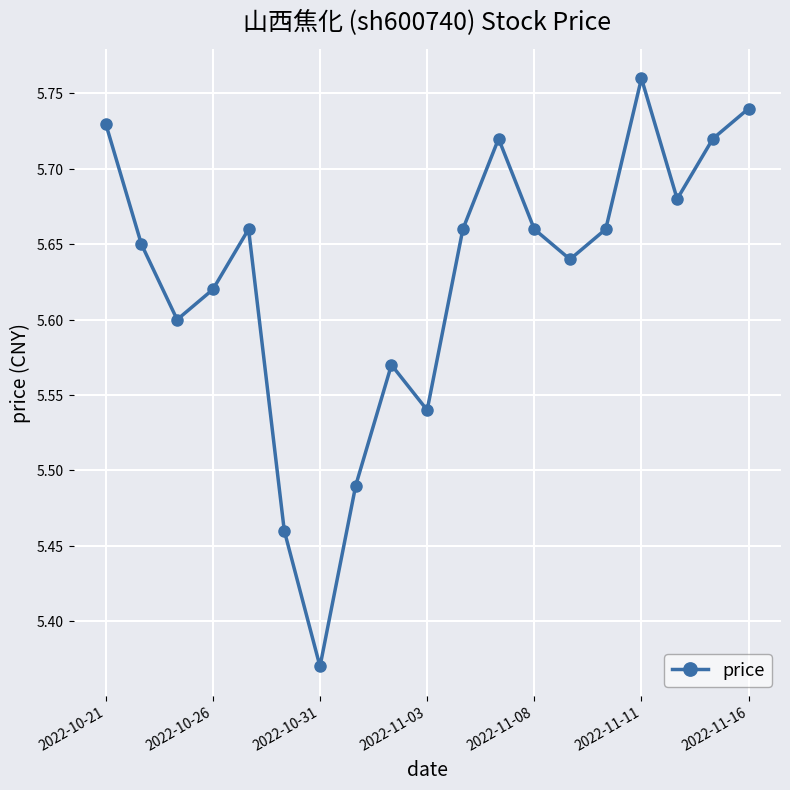

How many points are lower than both their immediate neighbors (excluding endpoints)?

5